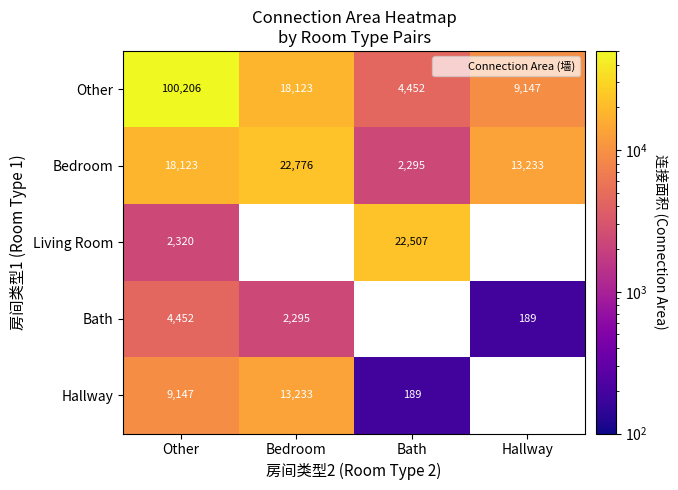

How many categories are shown in the chart?

4